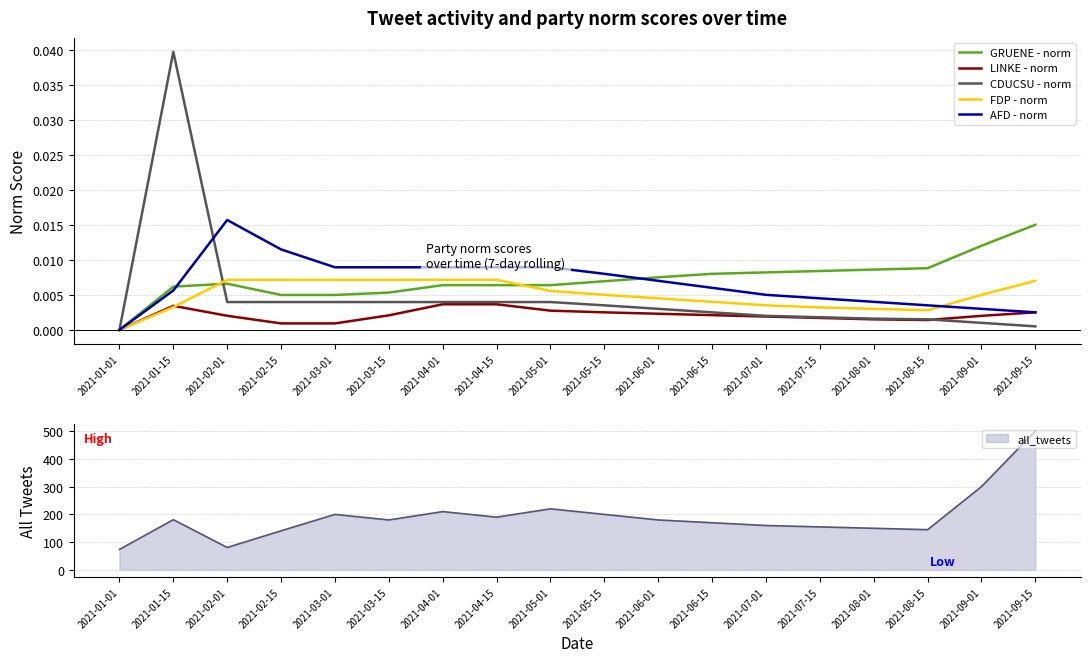

Count the LINKE - norm values in the range 0 to 1.

18